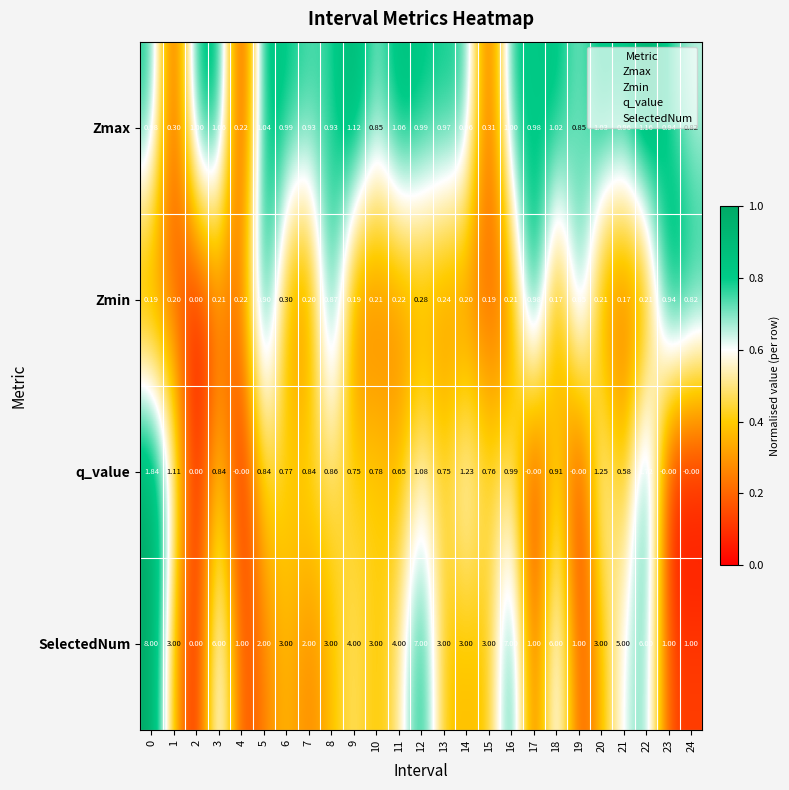

At 5, list the series in order from largest to smallest.

SelectedNum, Zmax, Zmin, q_value